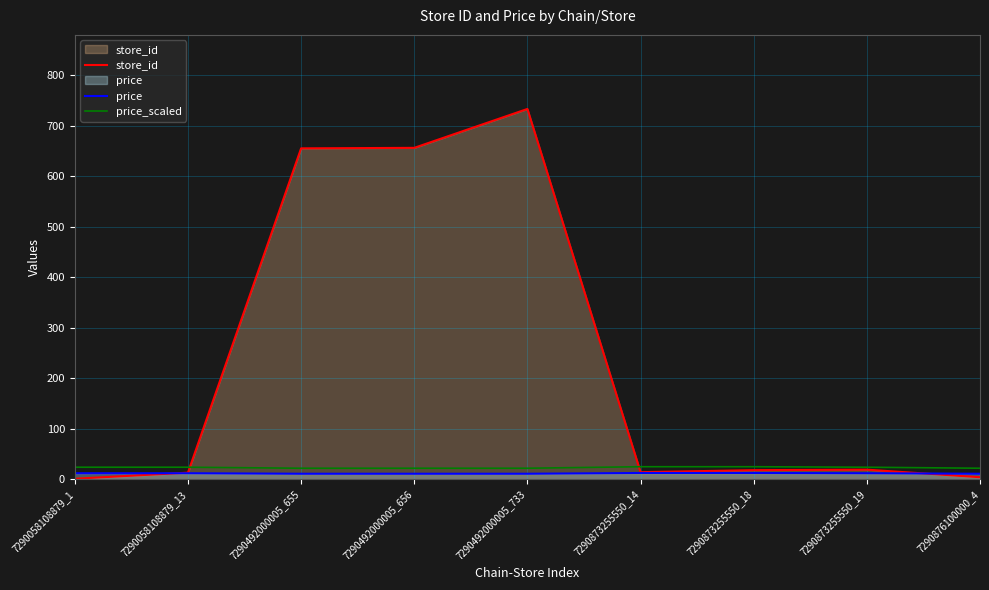

At which category does the chart reach its peak across all series?

7290492000005_733